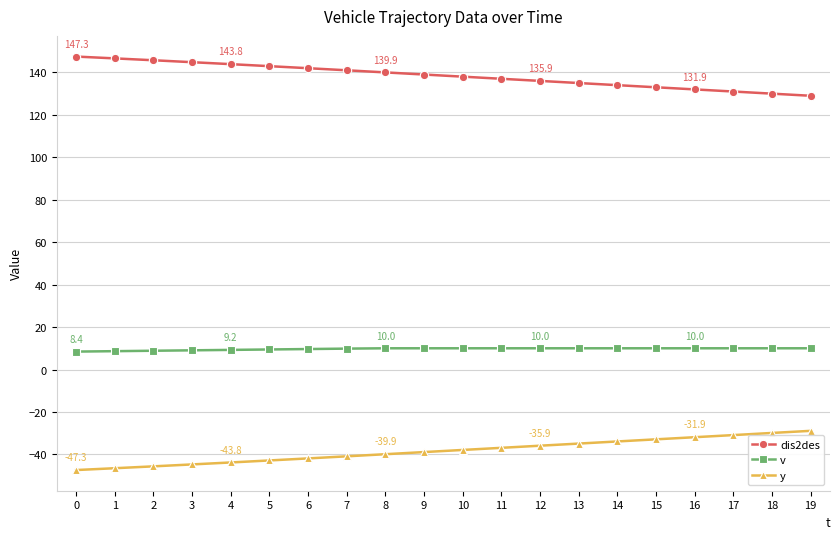

What is the difference between the highest and lowest values at 9?

177.7